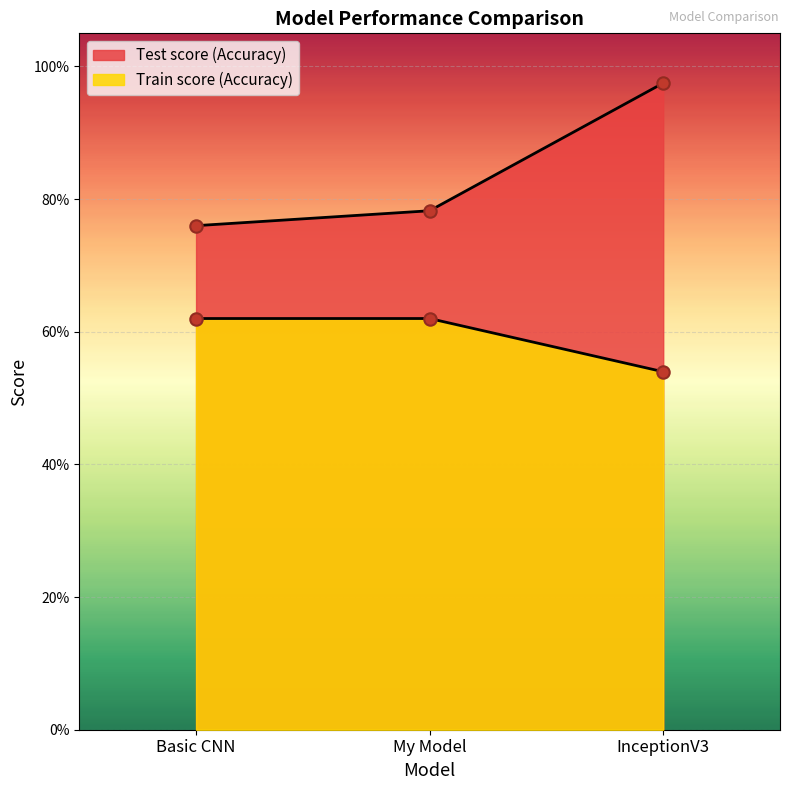

What are all the series names shown in the legend?

Test score (Accuracy), Train score (Accuracy)